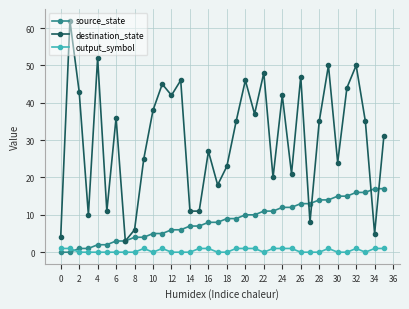

Does the chart display data point markers on the line(s)?

Yes